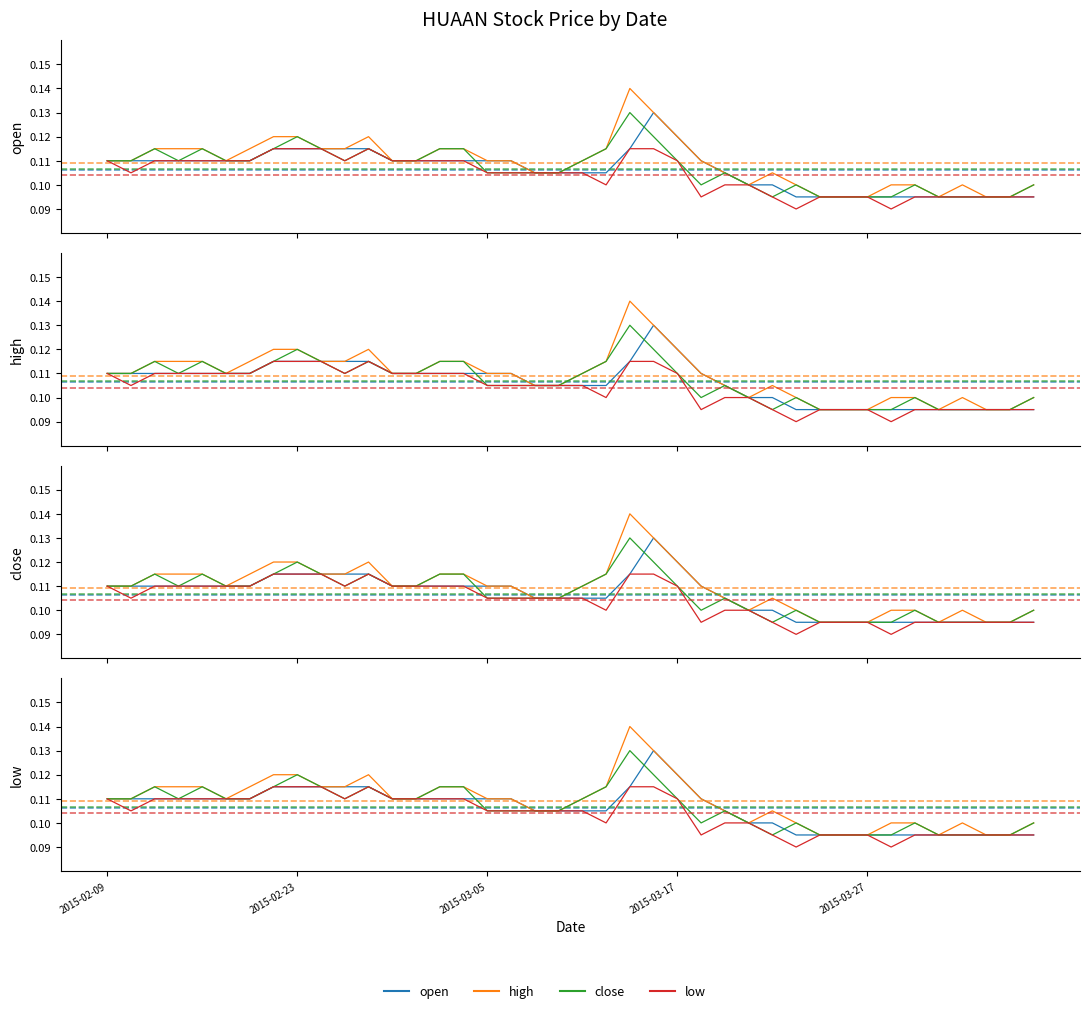

Which series has the largest total across all categories?

high